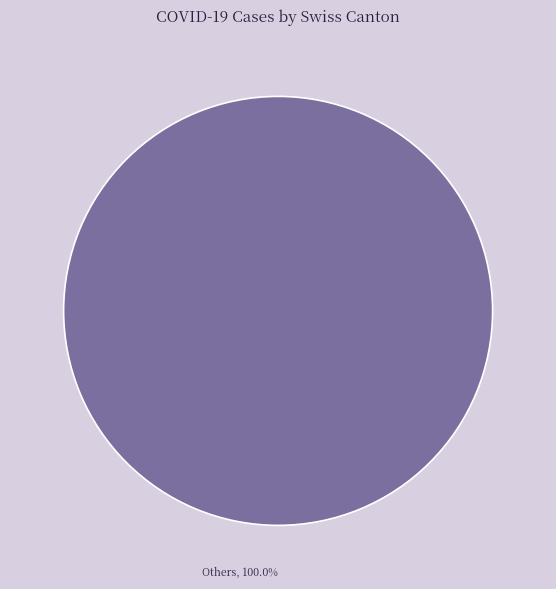

Count the number of slices in the pie.

1